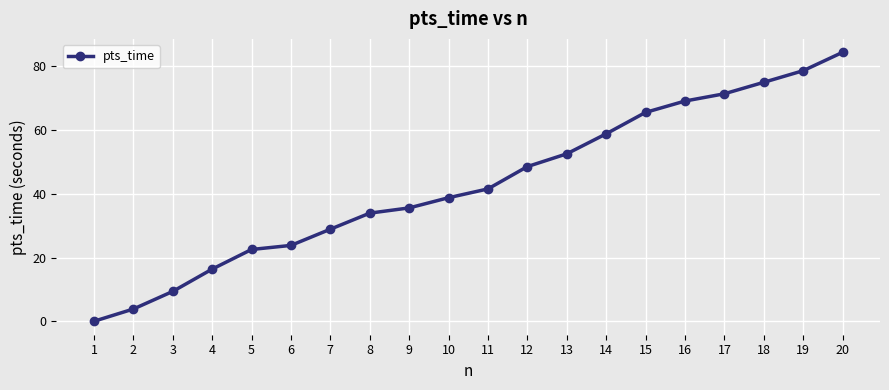

The chart shows a value of 3.8 at 2. True or false?

True